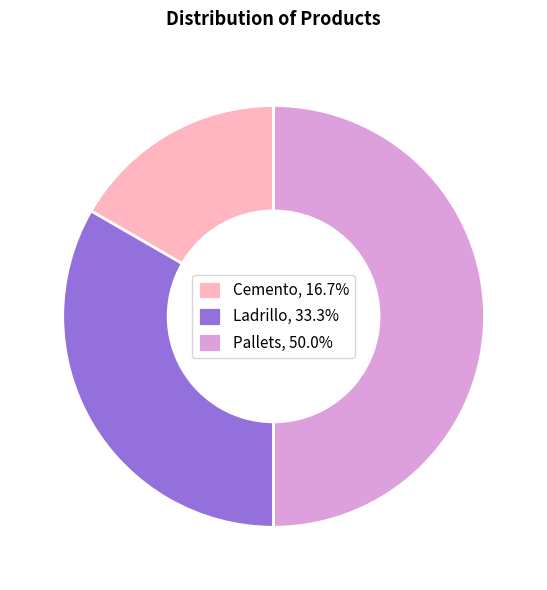

How many slices are in this pie chart?

3